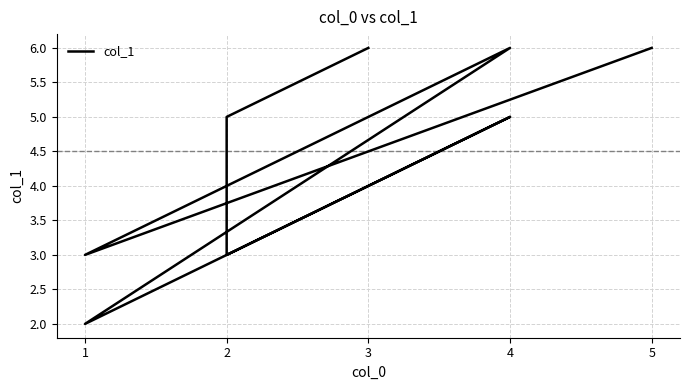

Rank the categories by value from lowest to highest.

1, 2, 1, 2, 4, 3, 4, 5